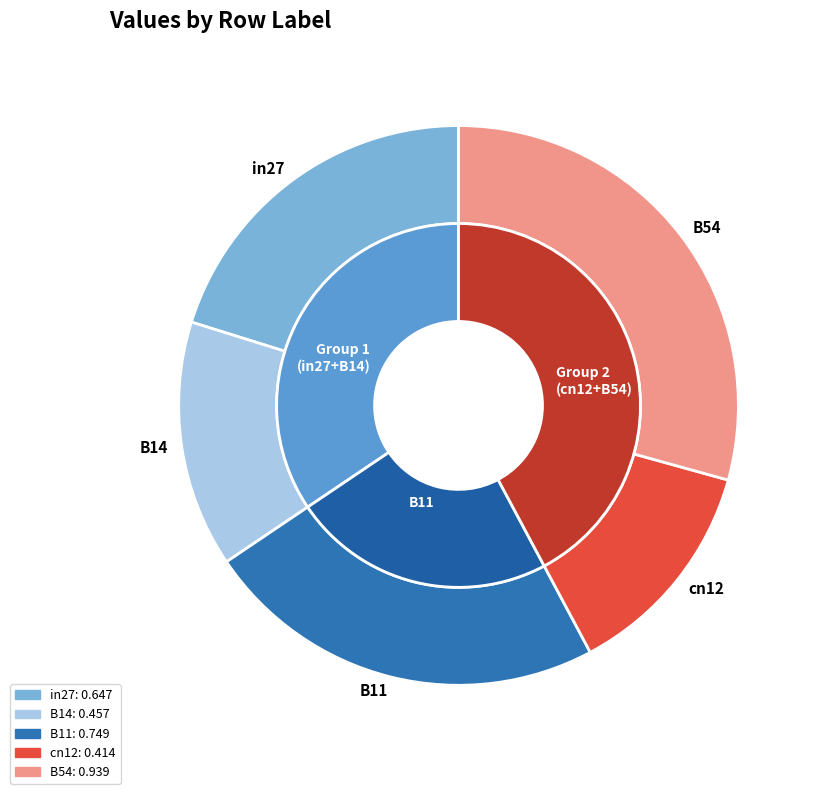

Count the number of slices in the pie.

5